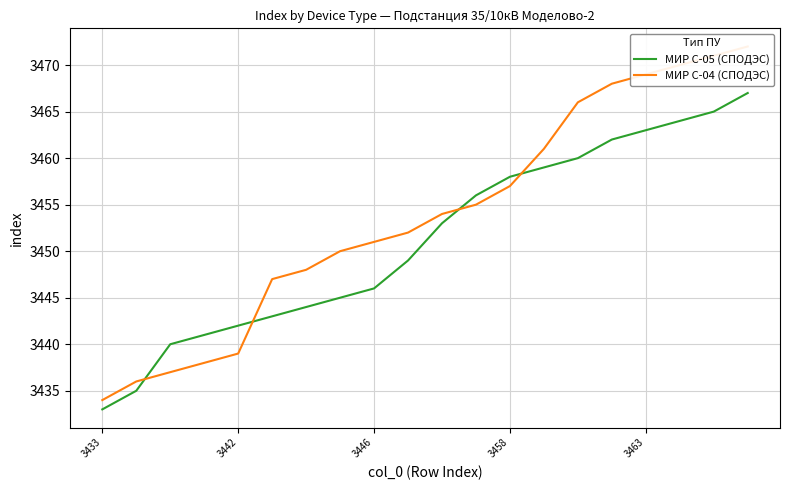

What is the approximate value of МИР С-05 (СПОДЭС) at 3463, to the nearest 10?

3460